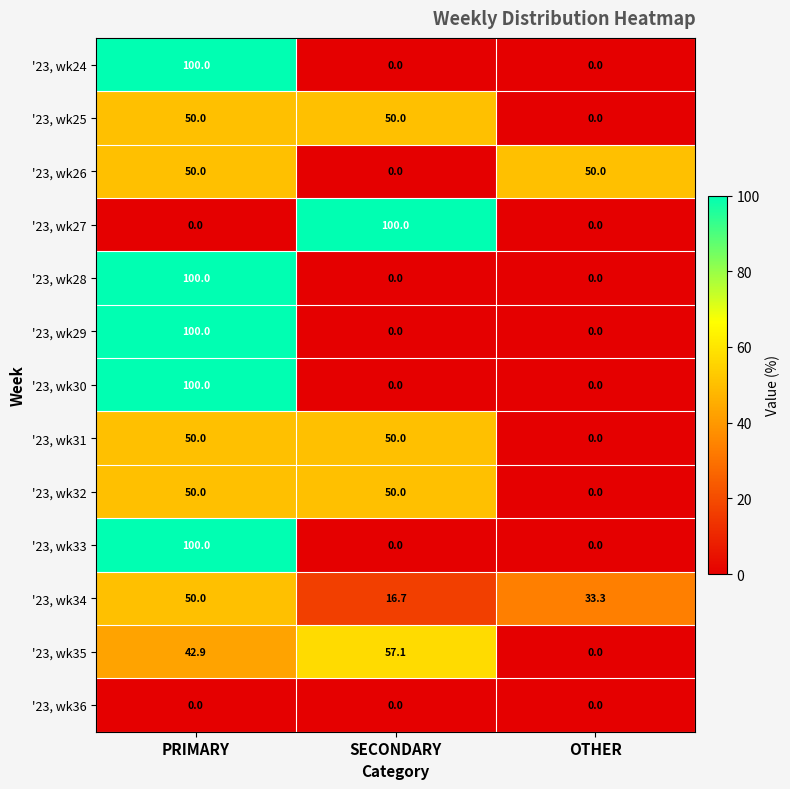

Between SECONDARY and OTHER, which series saw the biggest shift?

'23, wk27